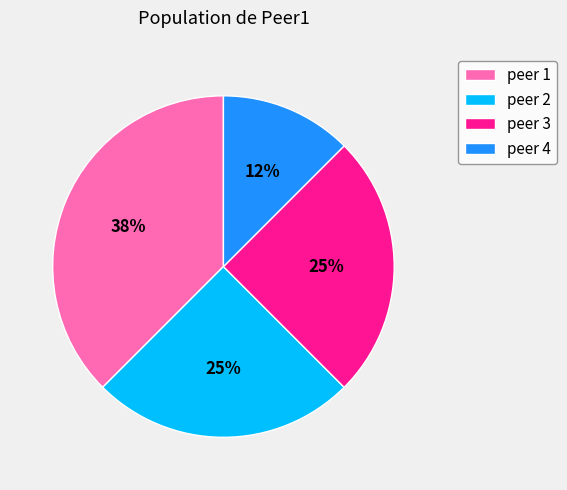

Count the number of slices in the pie.

4